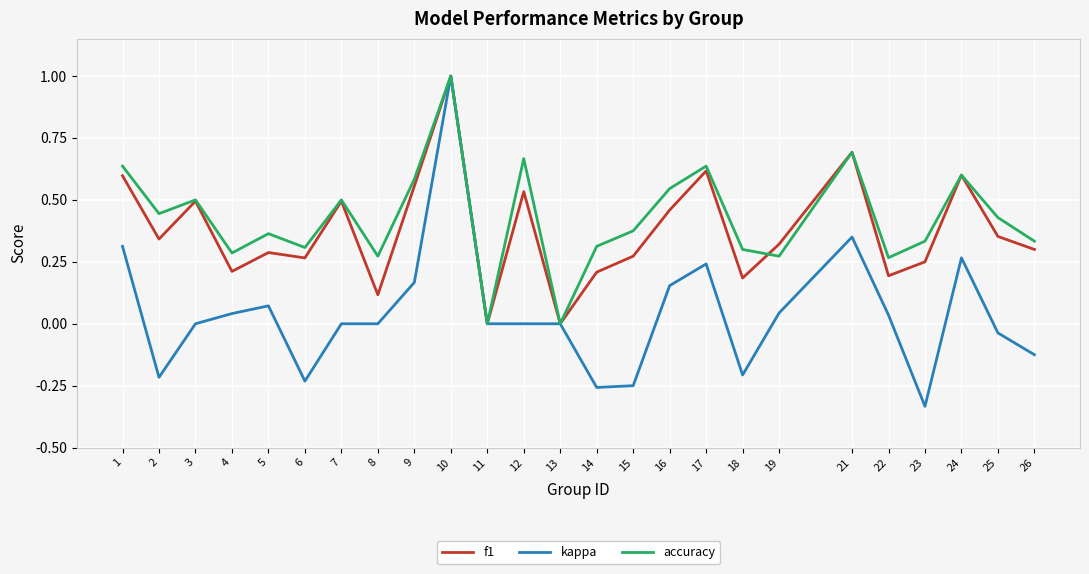

What is the total value across all series at 21?

1.7